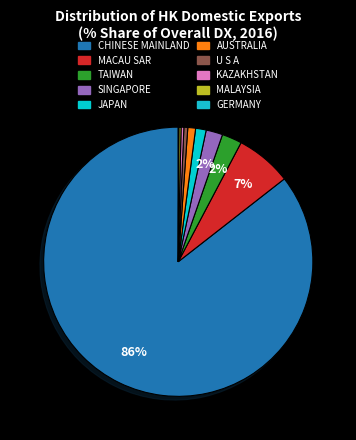

Does CHINESE MAINLAND account for over 50% of the chart?

Yes